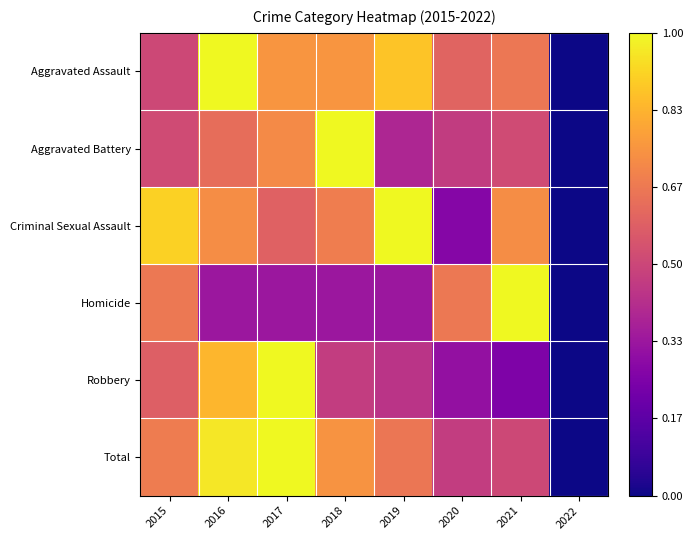

Reading right to left, extract all data points from this chart.

Aggravated Assault: 2022=0.0	2021=0.7	2020=0.6	2019=0.9	2018=0.8	2017=0.8	2016=1.0	2015=0.5
Aggravated Battery: 2022=0.0	2021=0.5	2020=0.5	2019=0.4	2018=1.0	2017=0.7	2016=0.6	2015=0.5
Criminal Sexual Assault: 2022=0.0	2021=0.7	2020=0.3	2019=1.0	2018=0.7	2017=0.6	2016=0.7	2015=0.9
Homicide: 2022=0.0	2021=1.0	2020=0.7	2019=0.3	2018=0.3	2017=0.3	2016=0.3	2015=0.7
Robbery: 2022=0.0	2021=0.2	2020=0.3	2019=0.4	2018=0.5	2017=1.0	2016=0.8	2015=0.6
Total: 2022=0.0	2021=0.5	2020=0.5	2019=0.7	2018=0.7	2017=1.0	2016=1.0	2015=0.7